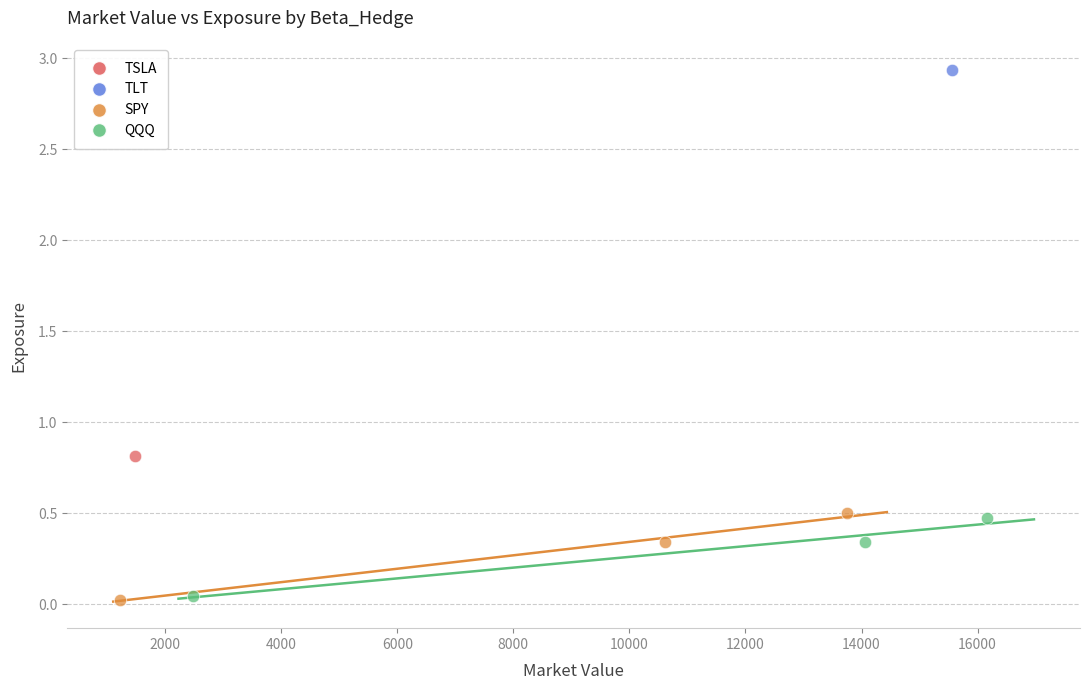

What are all the series names shown in the legend?

TSLA, TLT, SPY, QQQ